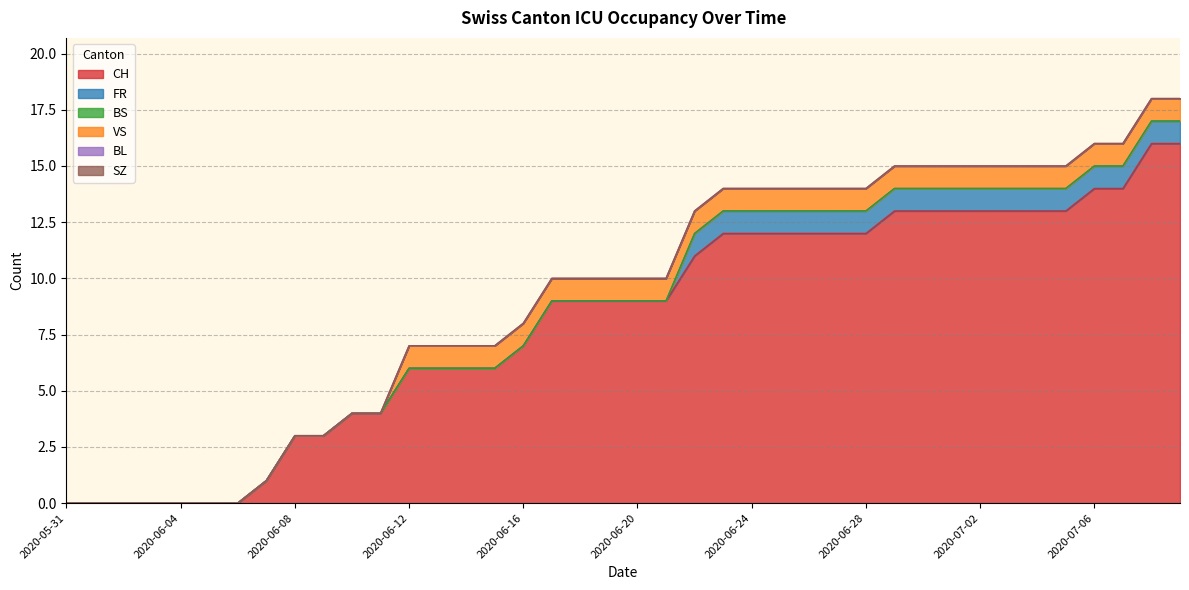

What is the sum of the VS values at 2020-06-23 and 2020-06-26?

2